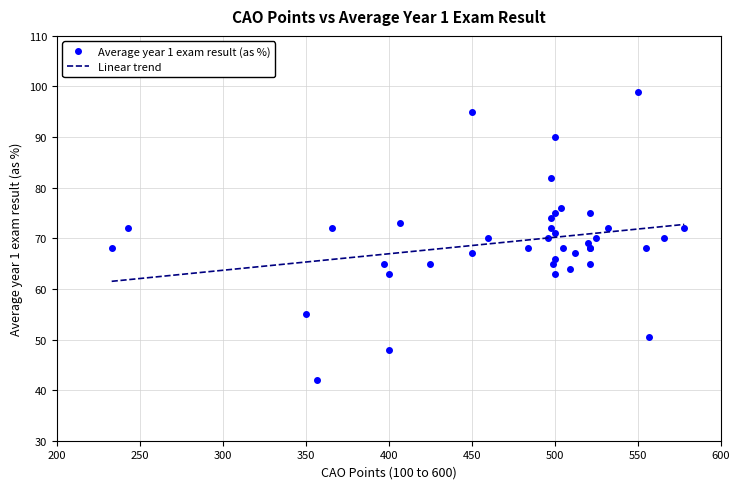

Is this an area chart (filled region under the line)?

No